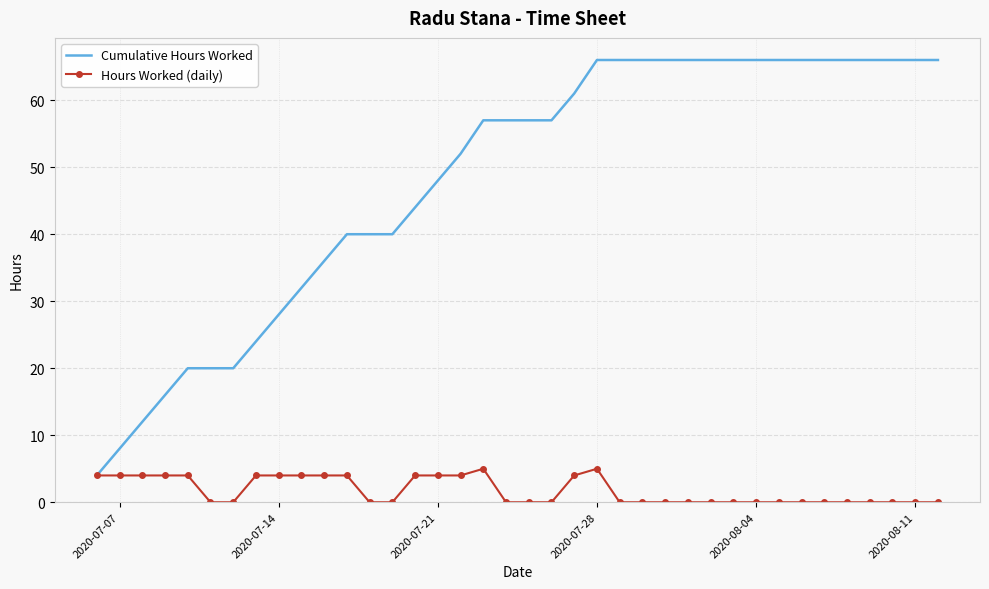

Which series has the largest range (max minus min)?

Cumulative Hours Worked